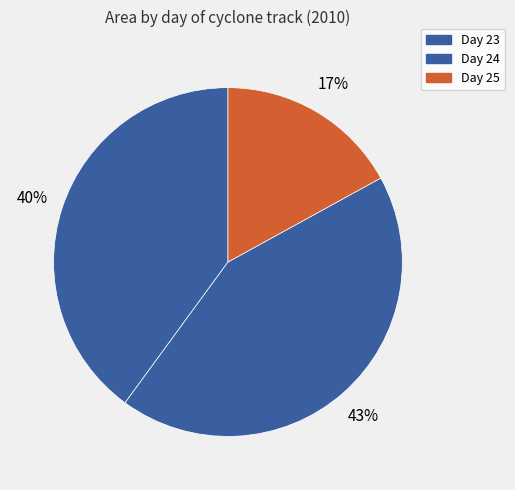

What is the largest slice in the pie chart?

23